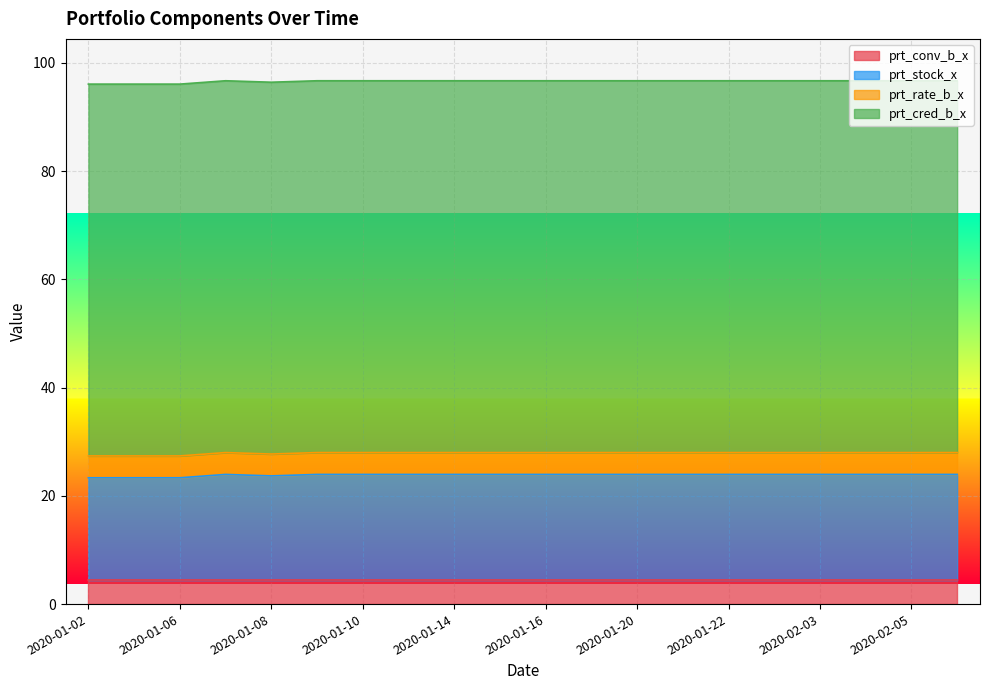

What position from the right is 2020-01-13?

13